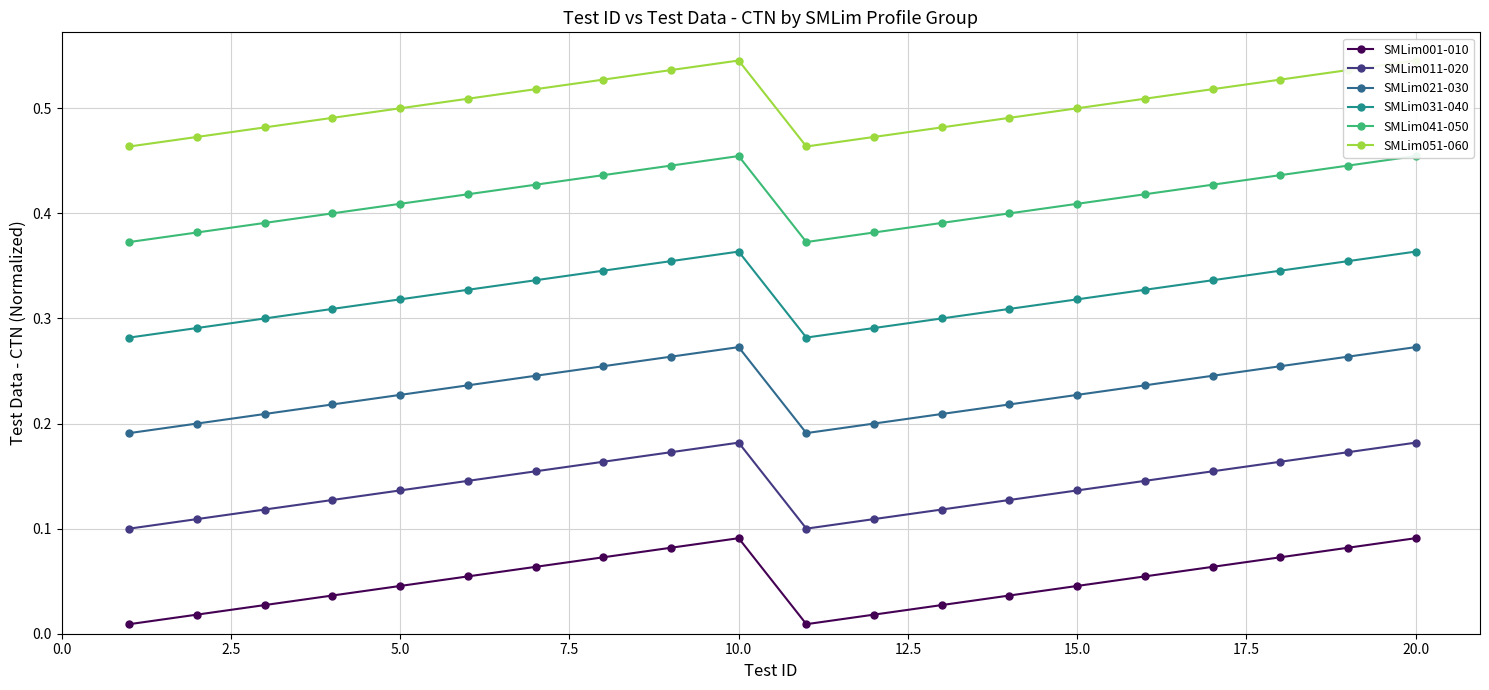

How many lines are shown in the chart?

6